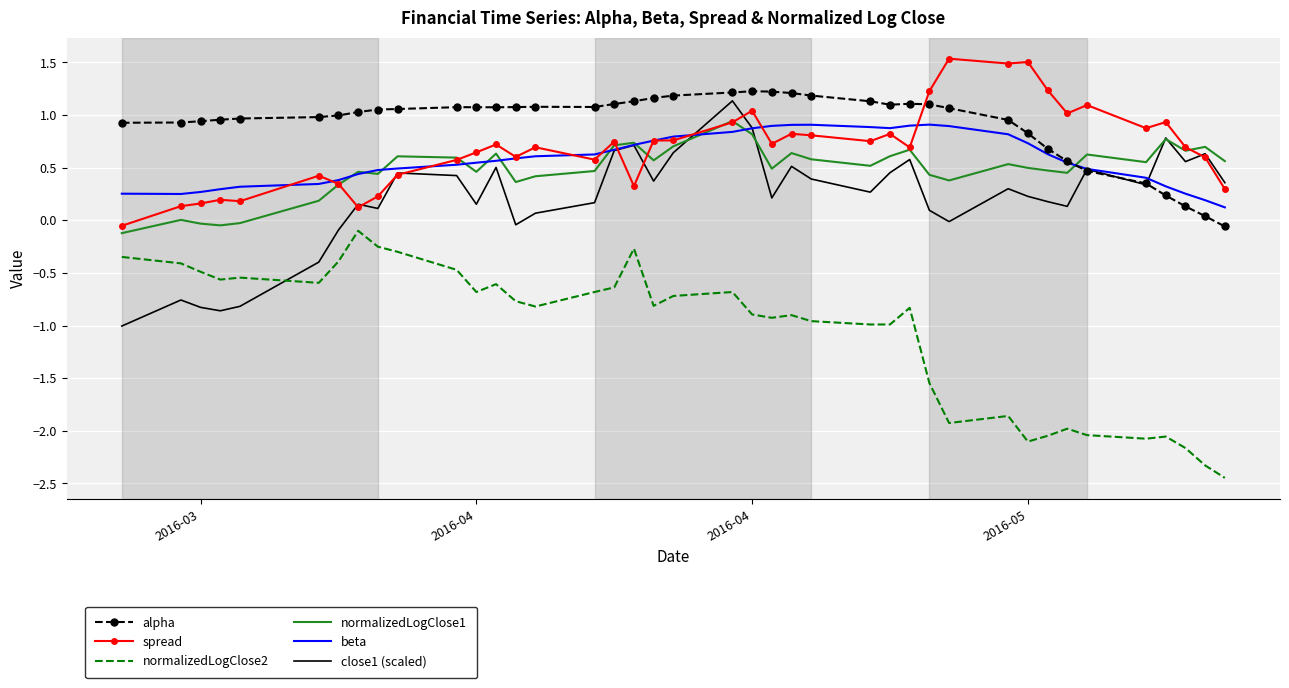

Which series has the largest range (max minus min)?

normalizedLogClose2